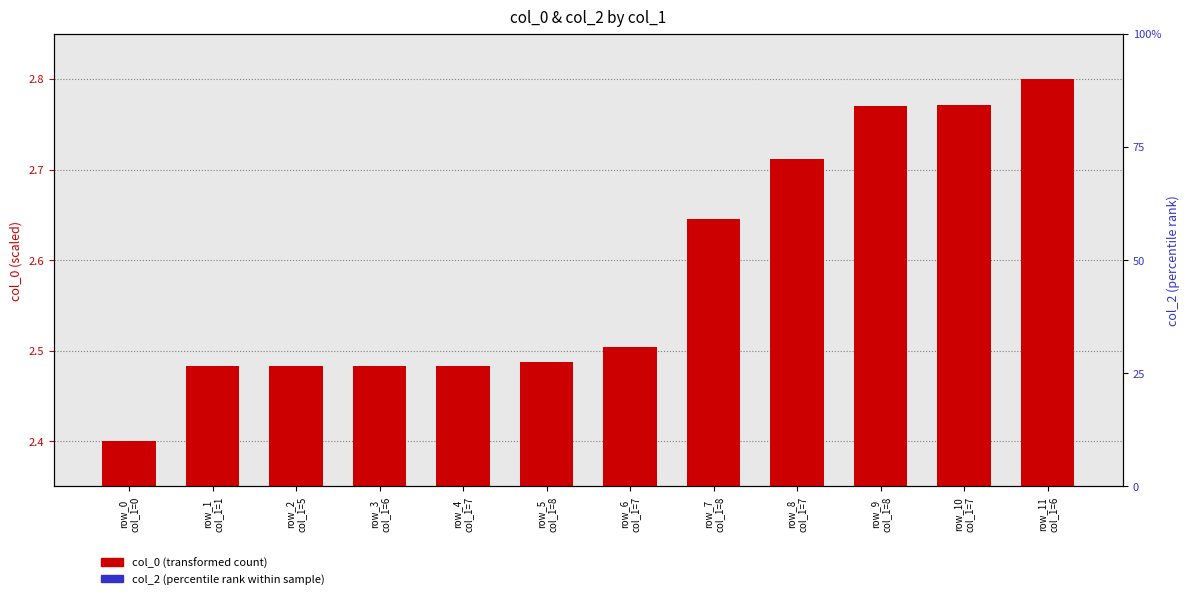

What position from the right is row_3
col_1=6?

9